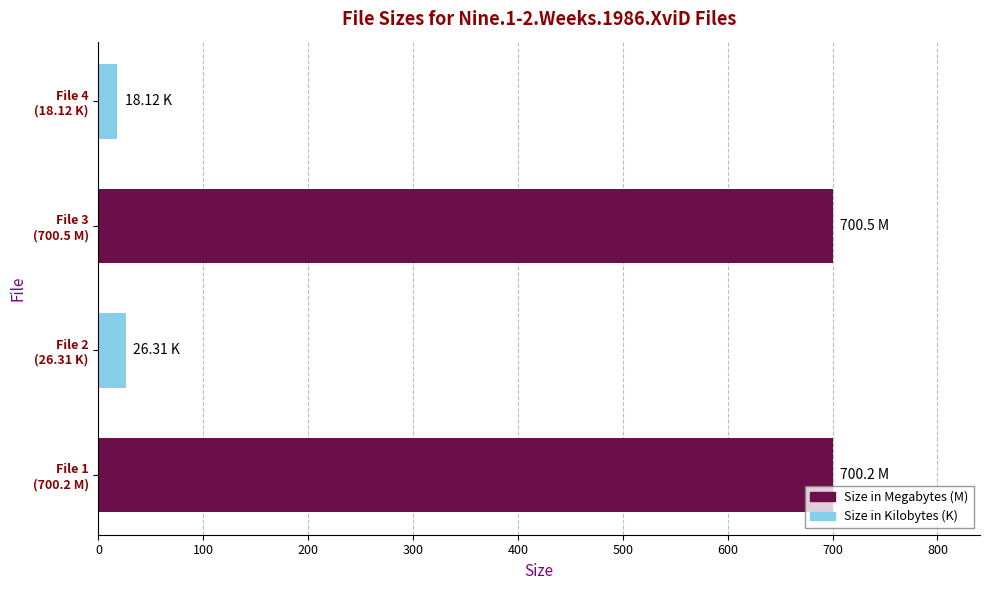

What is the sum of all values?

1445.1